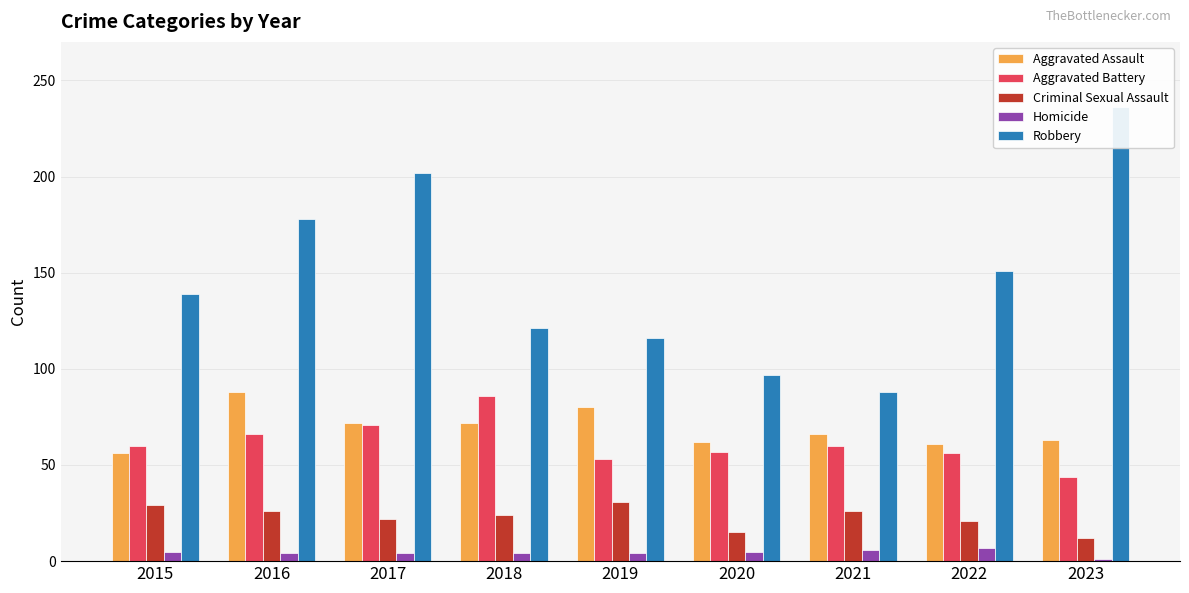

How many data points in Aggravated Assault are less than 66?

4